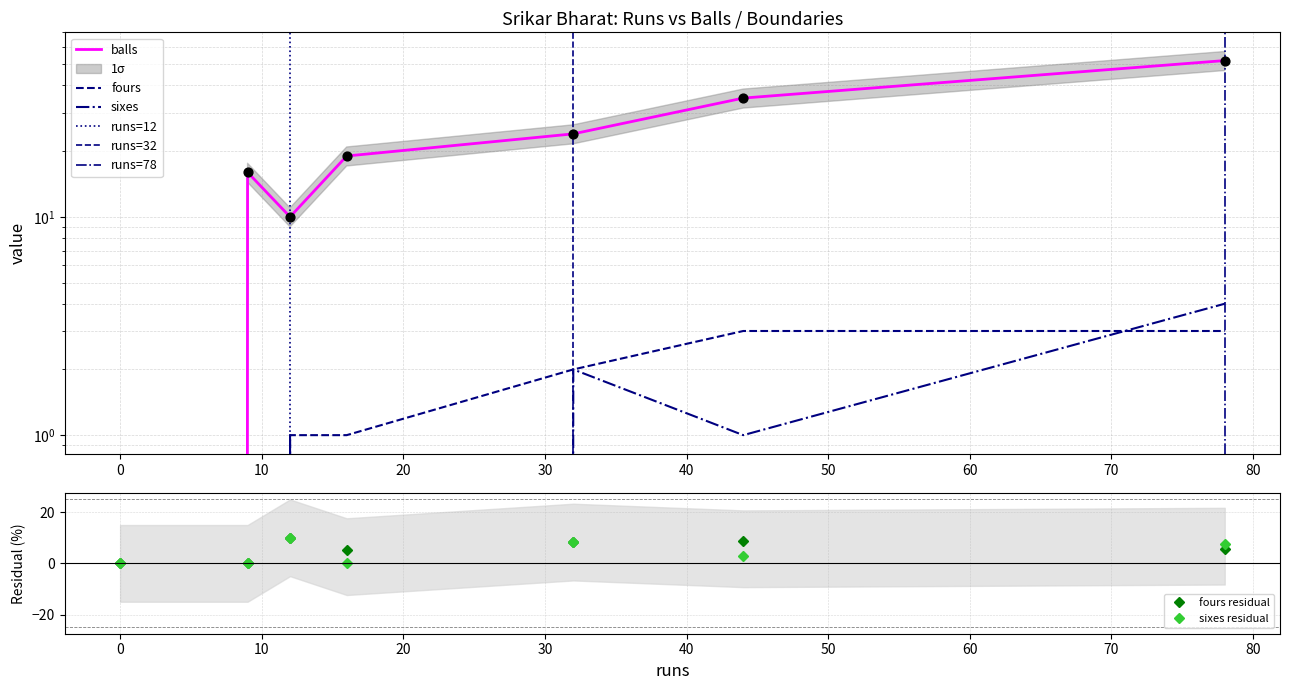

At which category is the sum across all series the highest?

78